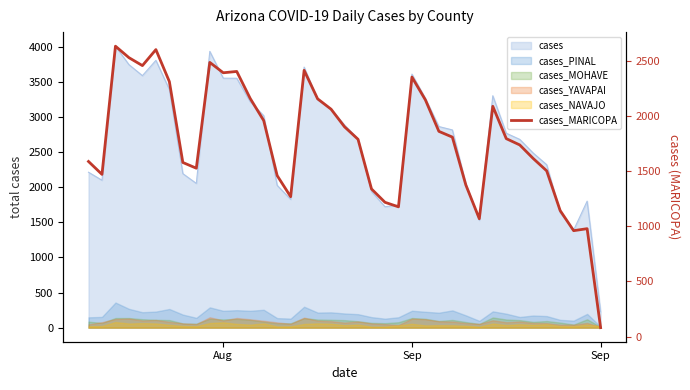

Is it true that the value at 28 is 2396?

False